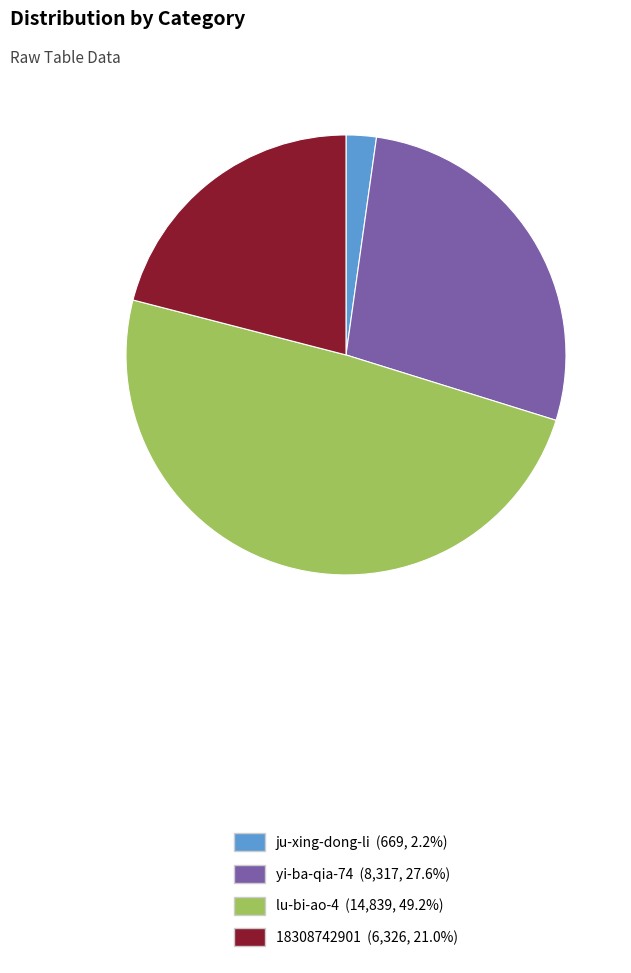

How many segments does this pie chart have?

4